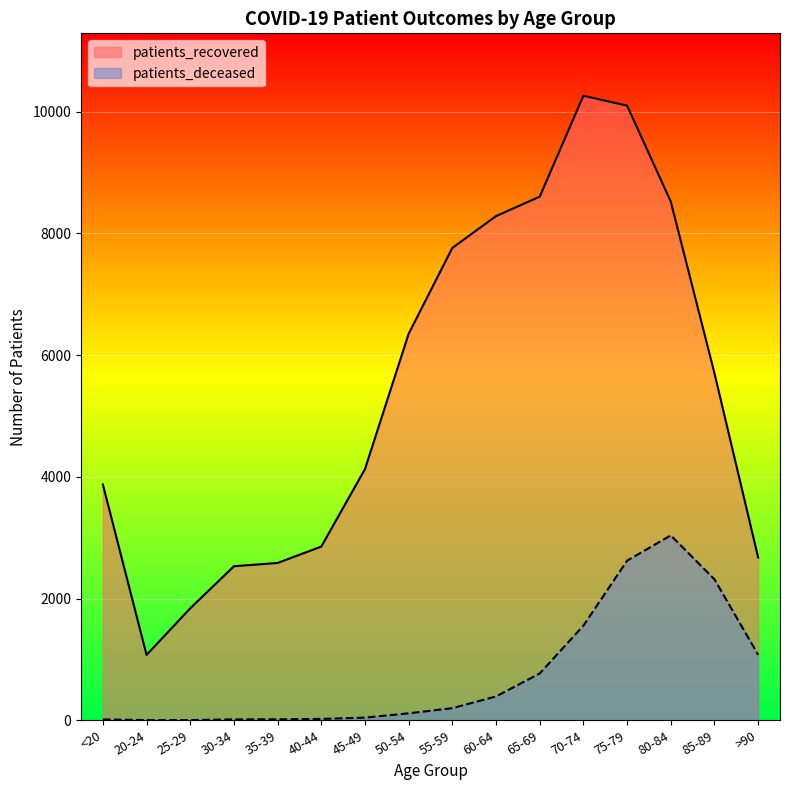

What position from the right is 30-34?

13